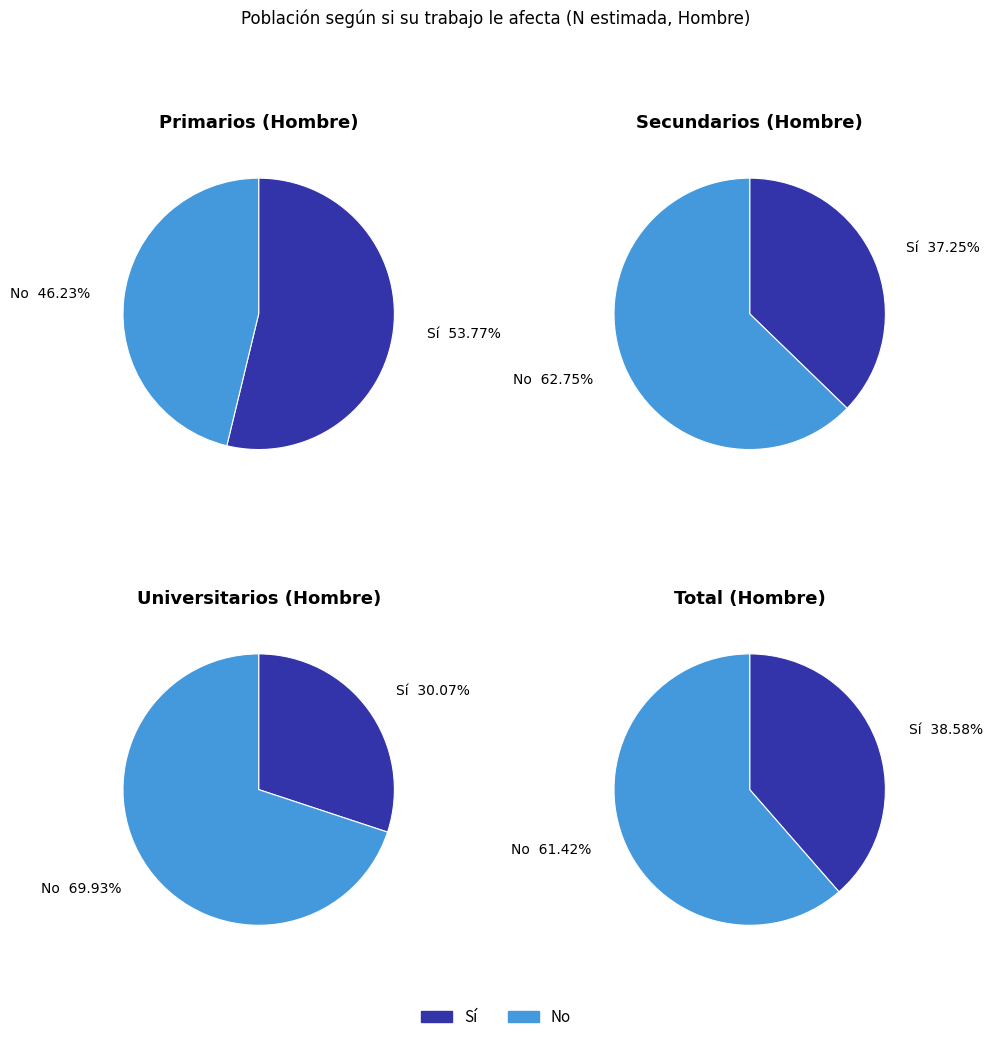

Which slice is the smallest?

Sí